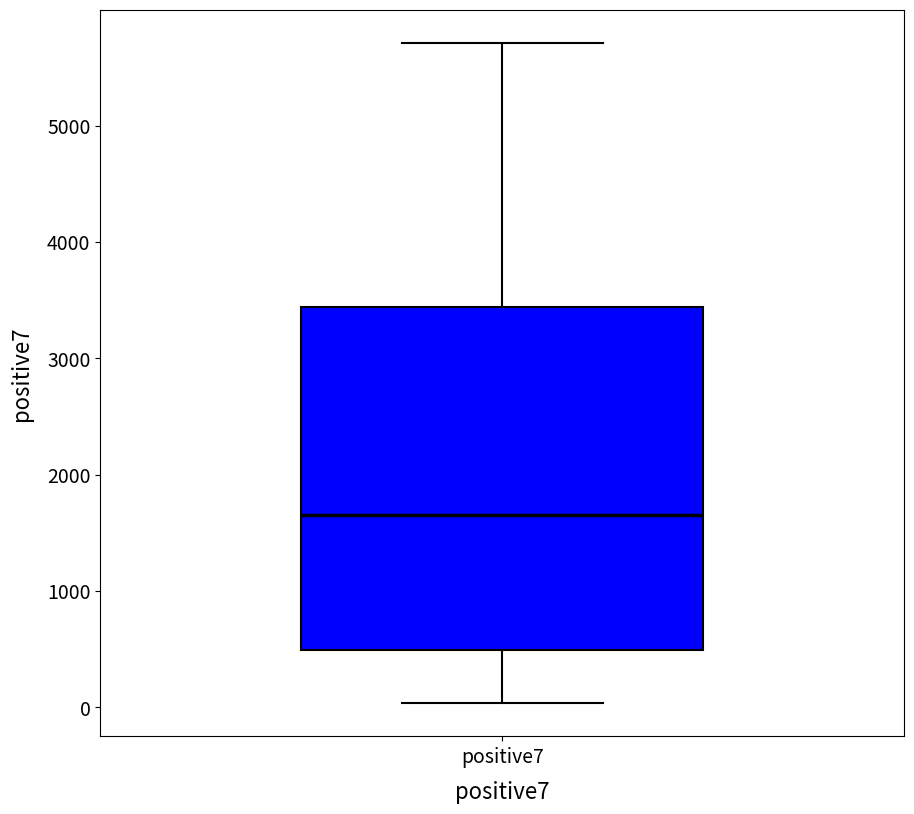

Read this box plot against the y-axis: the position of the median line, the range covered by the box, and the ends of both whiskers. The values are not printed on the chart, so give them approximately, as read against the axis.

median 1700, box 500 to 3400, whiskers 0 to 5700